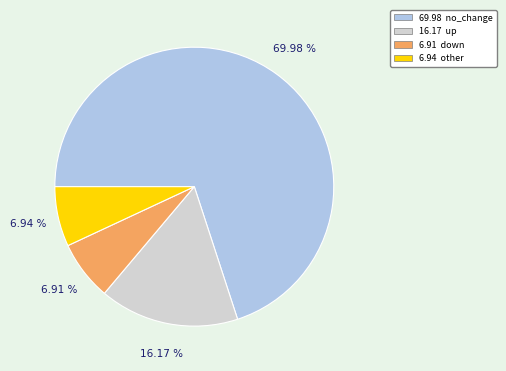

Does any single category account for the majority?

Yes